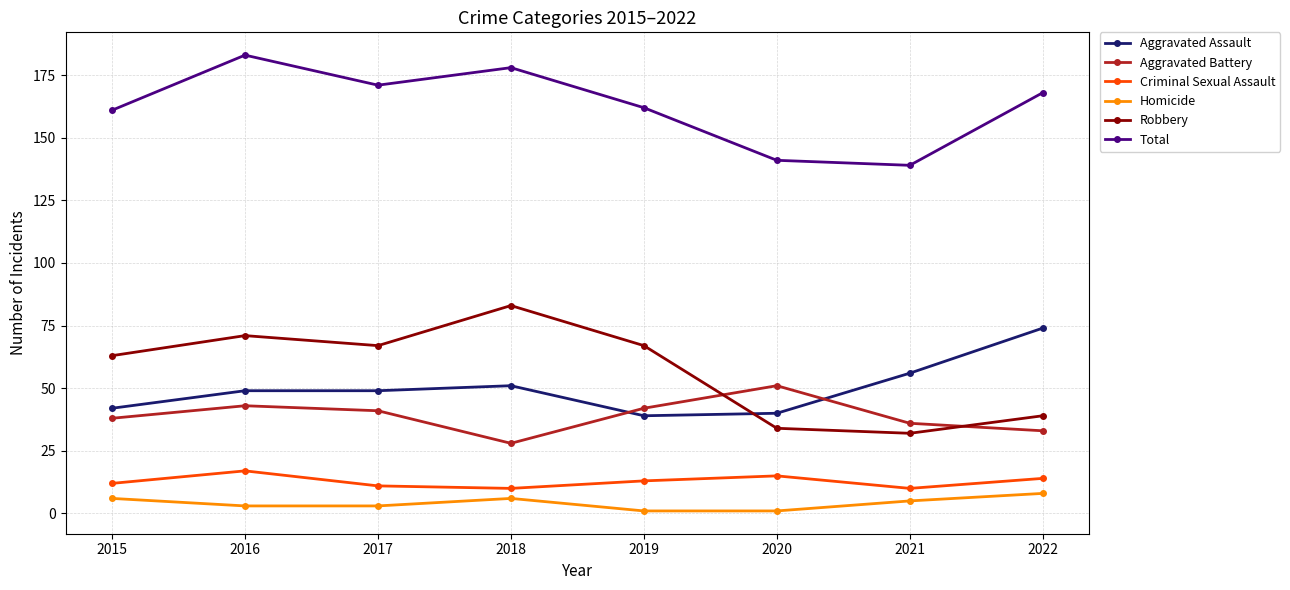

How many lines are shown in the chart?

6